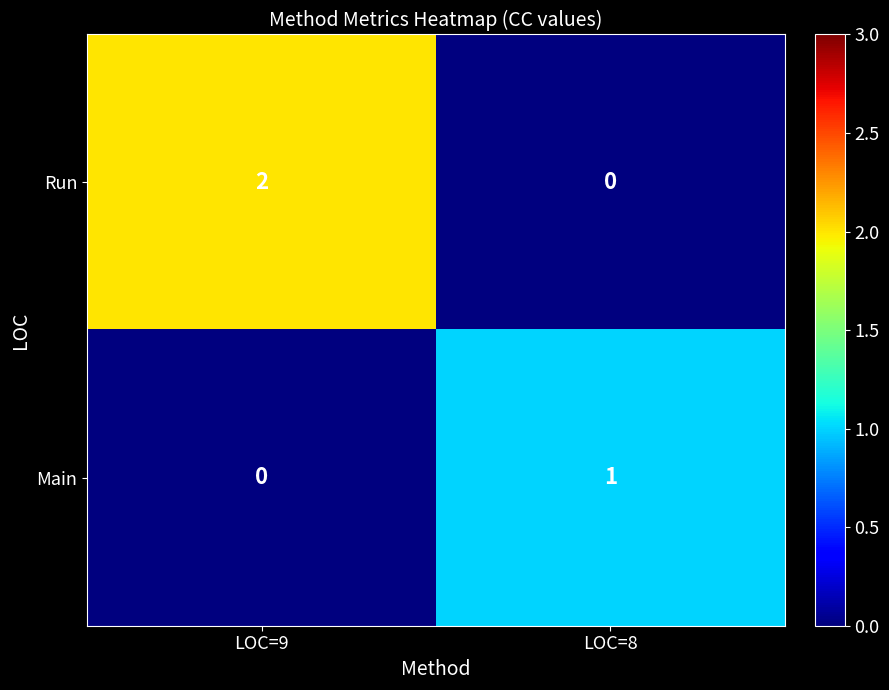

Reading left to right, transcribe all the data shown in this chart.

Run: LOC=9=2	LOC=8=0
Main: LOC=9=0	LOC=8=1